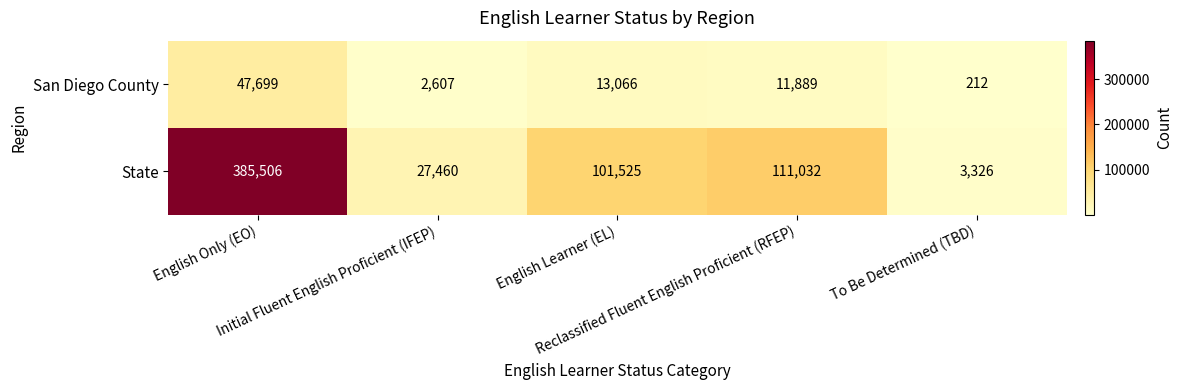

What is the minimum value shown in the chart?

212